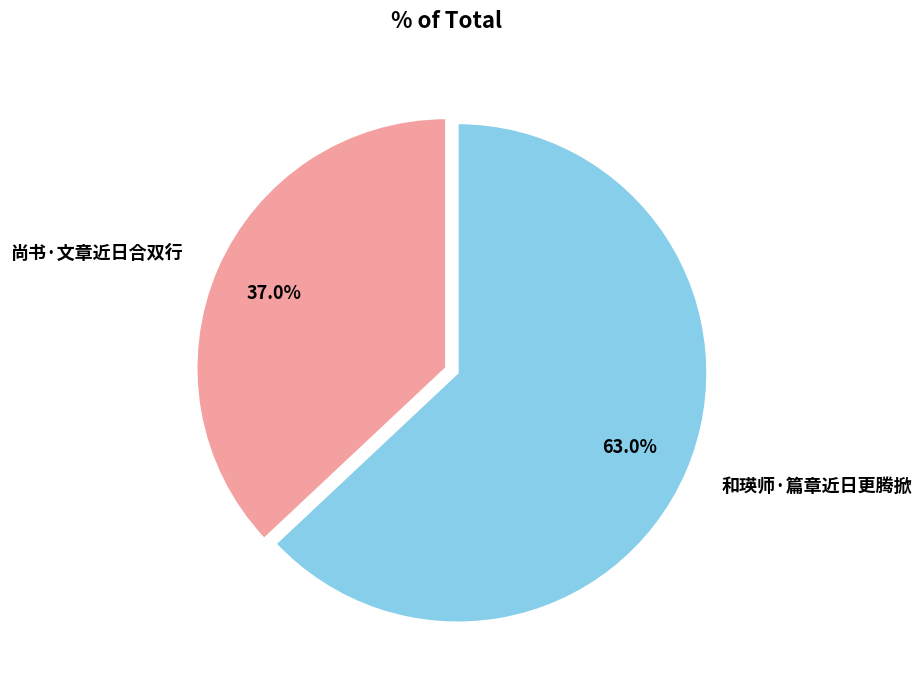

What is the total percentage of 和瑛师·篇章近日更腾掀 and 尚书·文章近日合双行?

100.0%